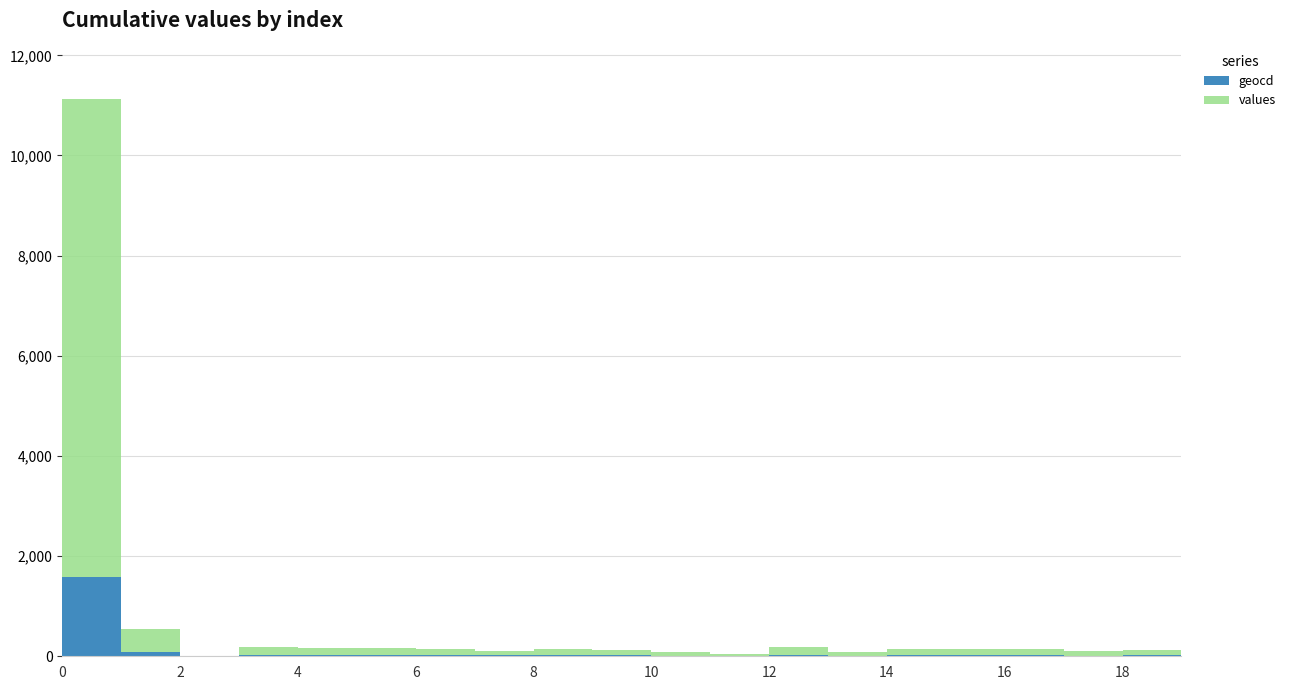

Reading left to right, transcribe all the data shown in this chart.

geocd: 1589	78	0	27	24	25	21	16	20	19	12	8	27	13	20	20	22	15	18	23
values: 9532	467	0	161	143	149	125	95	119	113	71	47	161	77	119	119	131	89	107	137